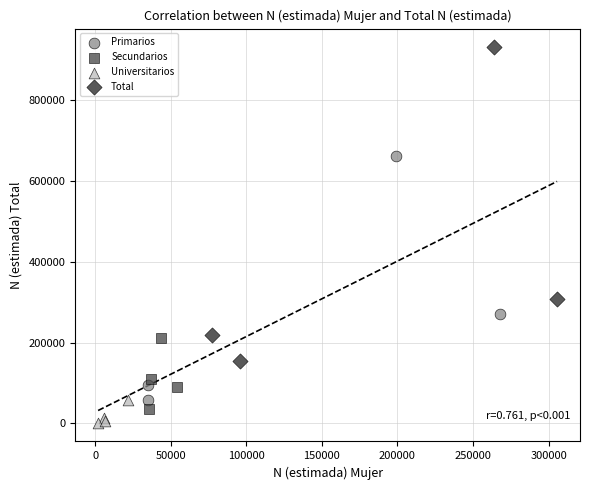

Which series reaches the maximum Y coordinate?

Total